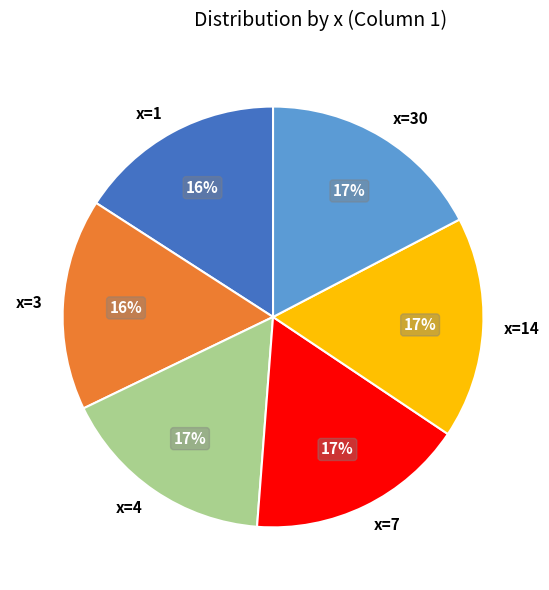

To the nearest percent, what percentage of the pie is x=30?

17%